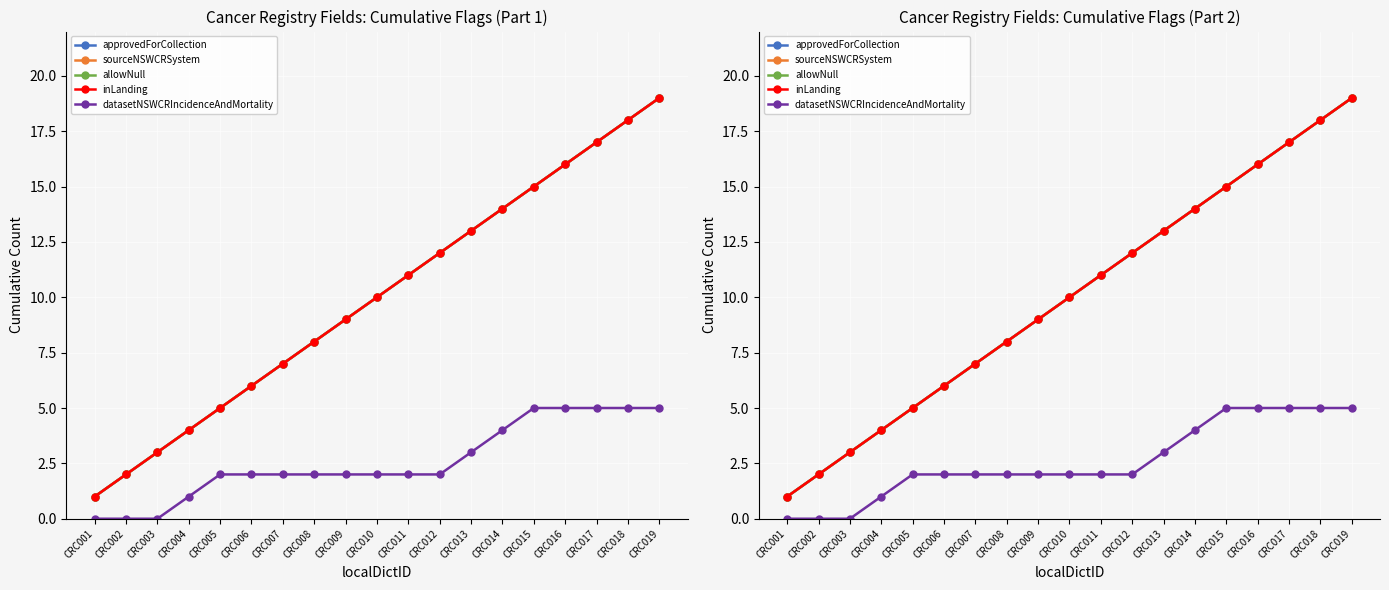

What is the value of the inLanding point at the 9th from the left?

9